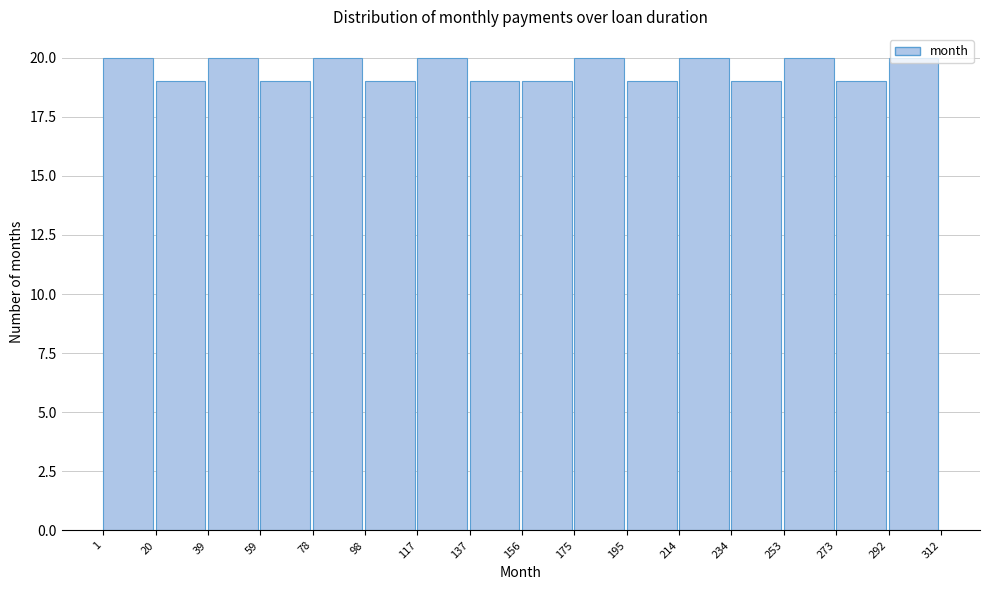

Reading left to right, list every bar in this chart as the range it spans on the x-axis followed by its height. The values are not printed on the chart, so give them approximately, as read against the axis.

1 to 20: 20
20 to 39: 19
39 to 59: 20
59 to 78: 19
78 to 98: 20
98 to 117: 19
117 to 137: 20
137 to 156: 19
156 to 175: 19
175 to 195: 20
195 to 214: 19
214 to 234: 20
234 to 253: 19
253 to 273: 20
273 to 292: 19
292 to 312: 20